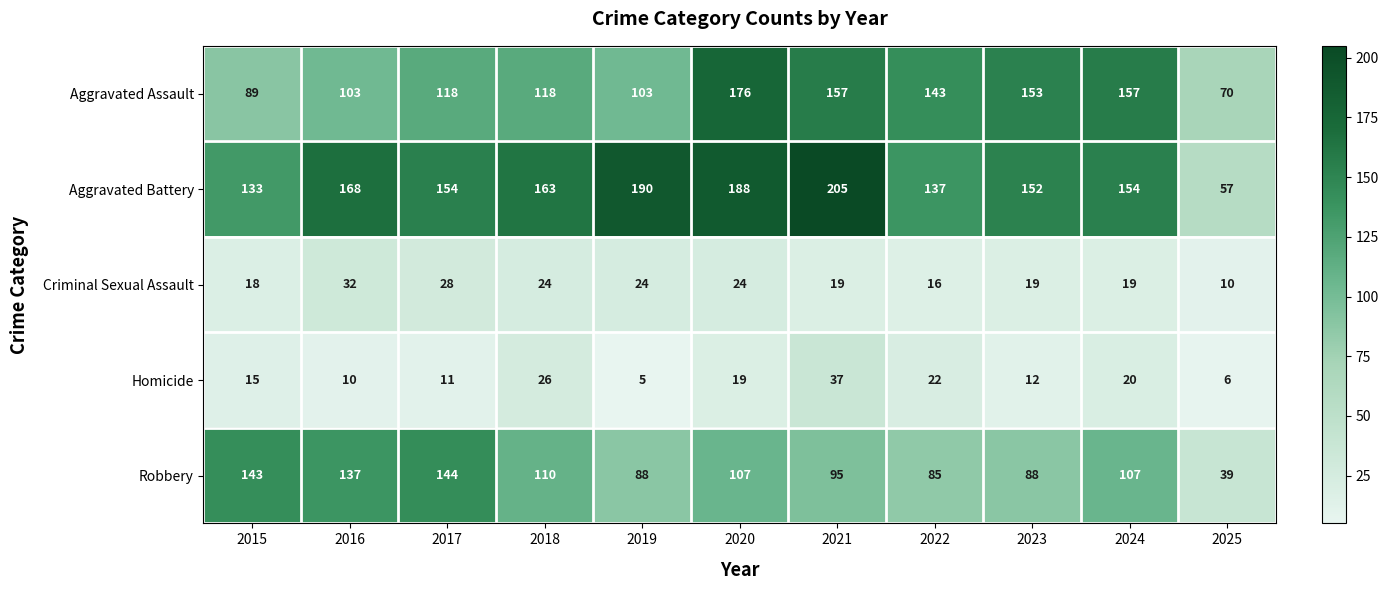

True or false: Robbery has a value of 234 at 2016.

False